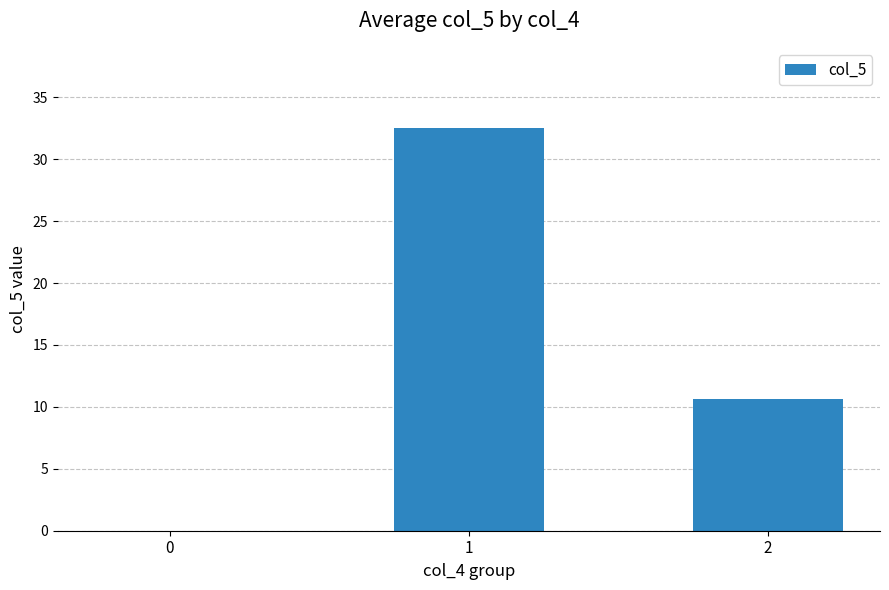

Reading left to right, what are all the values shown in this chart?

0.0	32.5	10.6